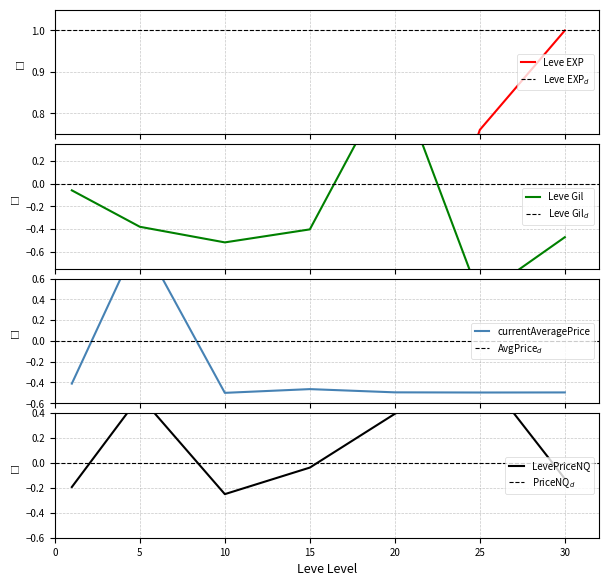

How many values in Leve Gil are below zero?

6